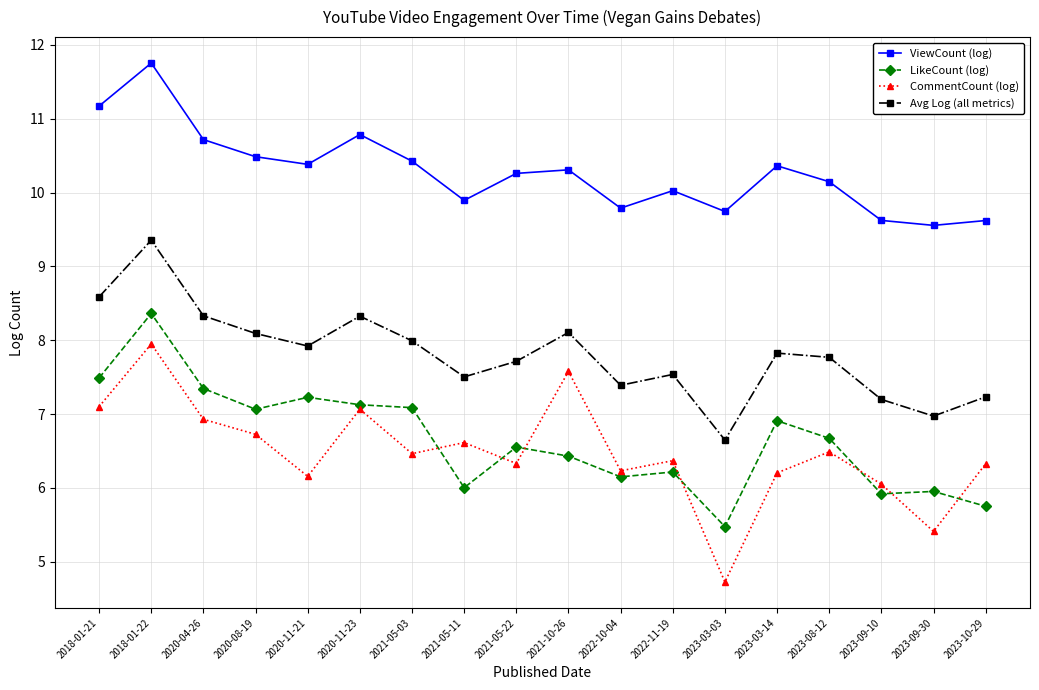

Where is the first local minimum for LikeCount (log)?

2020-08-19